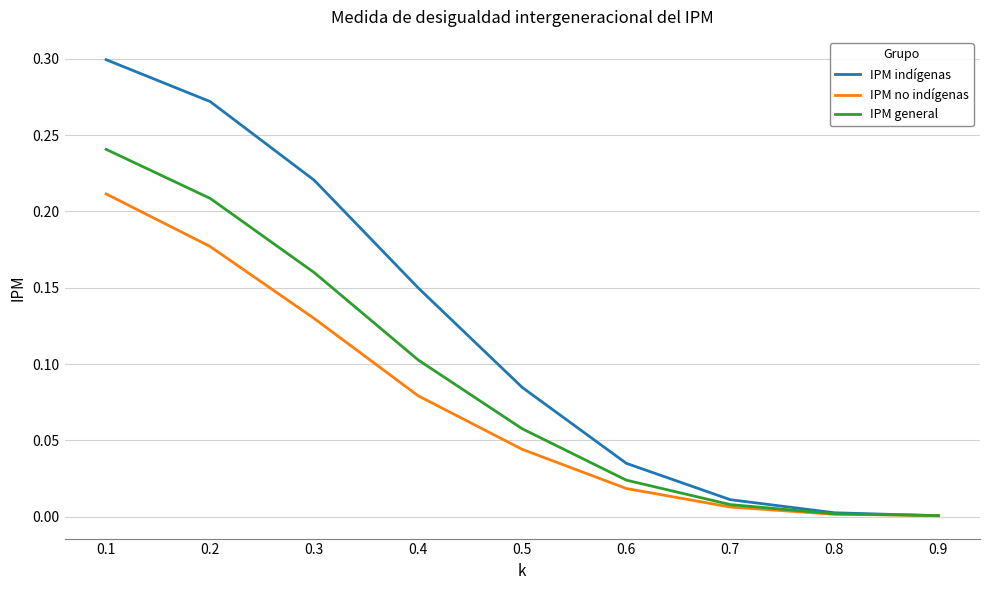

True or false: IPM indígenas has more than 0 interior local peaks.

False